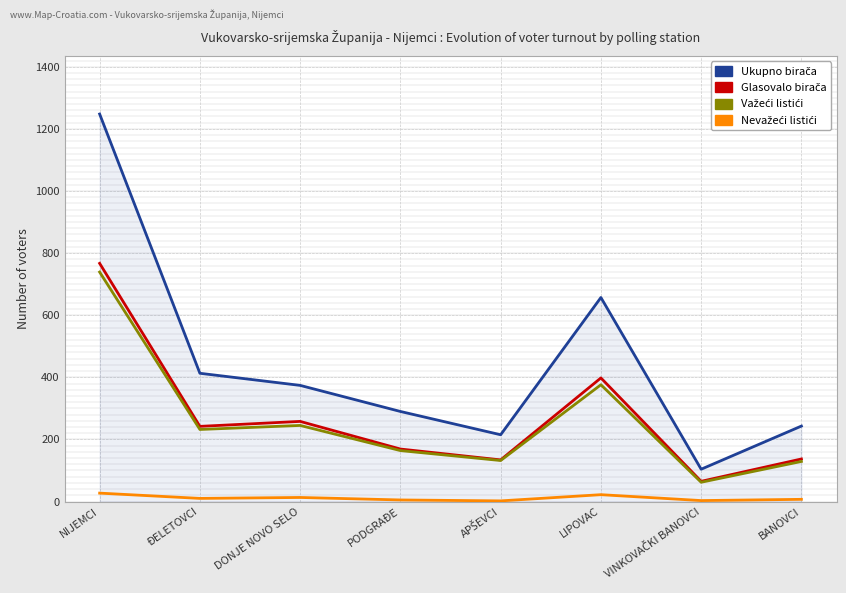

Does the chart display data point markers on the line(s)?

No